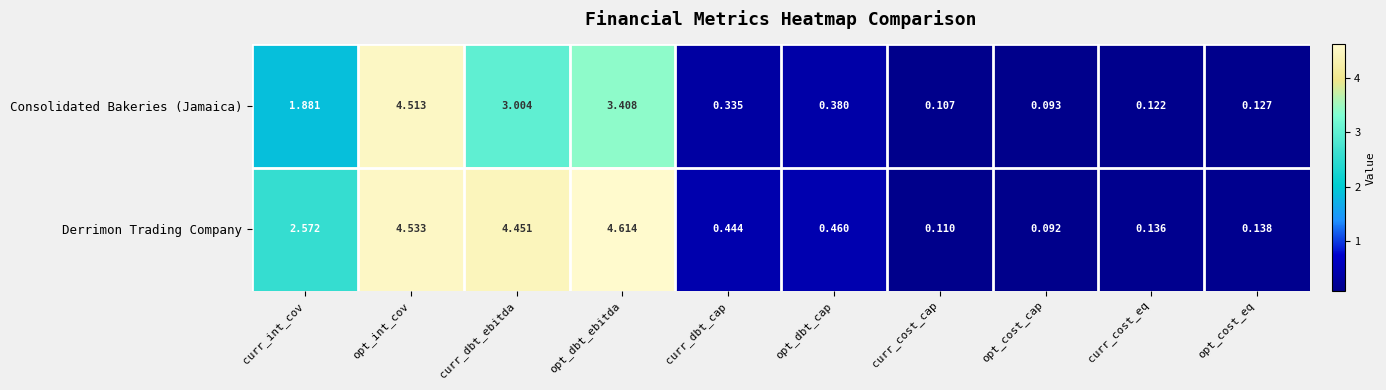

At opt_int_cov, list the series in order from smallest to largest.

Consolidated Bakeries (Jamaica), Derrimon Trading Company